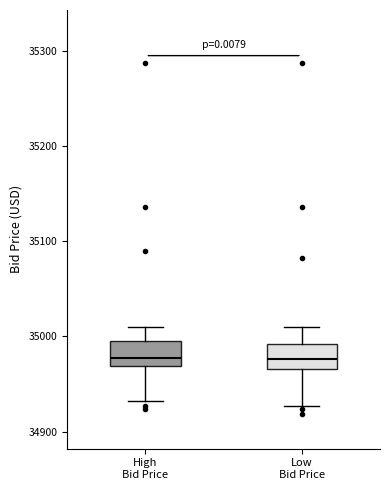

Where does the median line of the box for Low Bid Price sit on the y-axis? The values are not printed on the chart, so give them approximately, as read against the axis.

34980